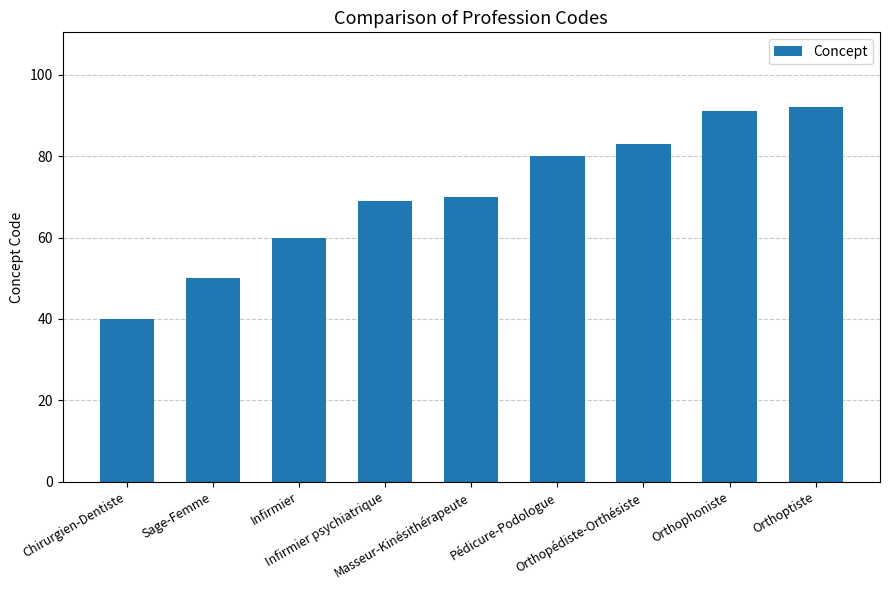

What is the label of the 1st bar from the right?

Orthoptiste